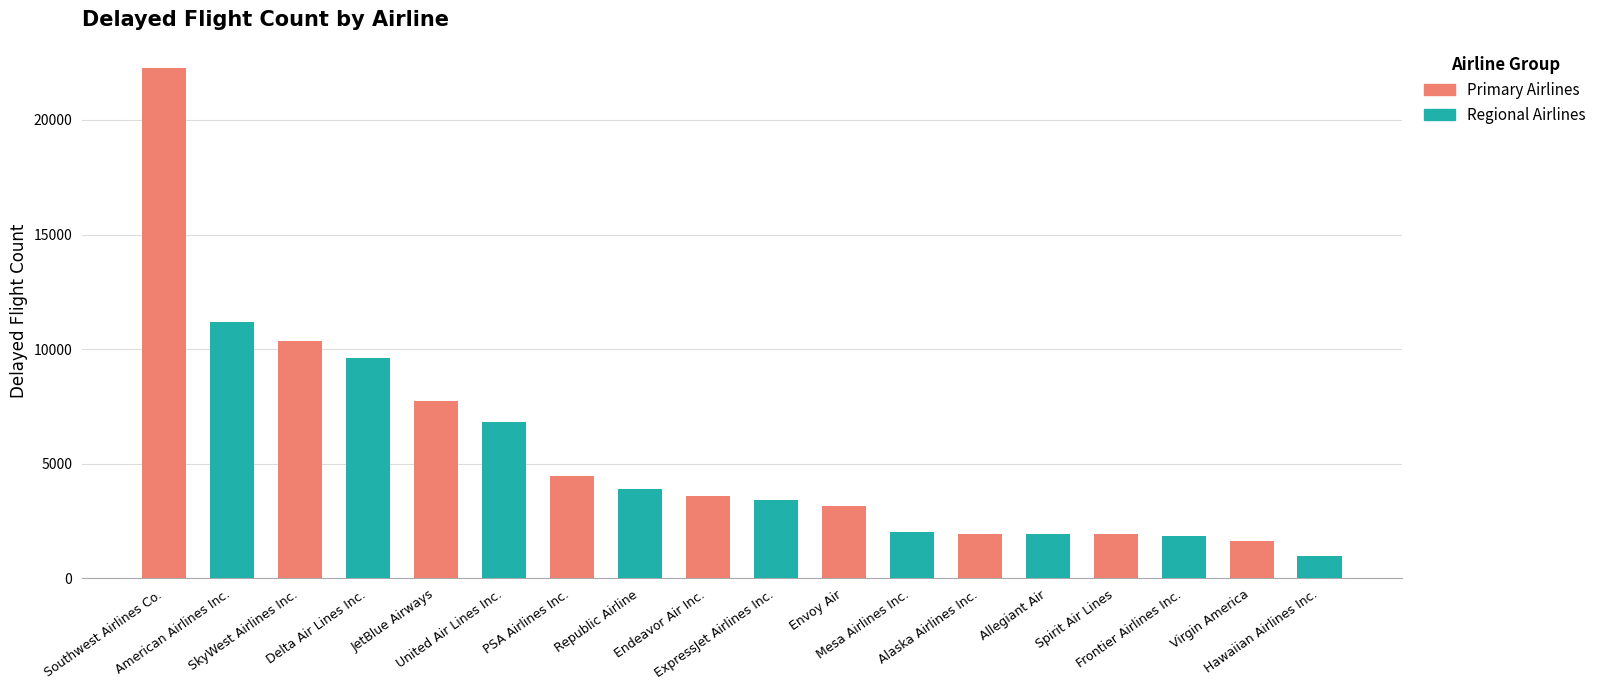

What is the value of the 10th bar from the left?

3404